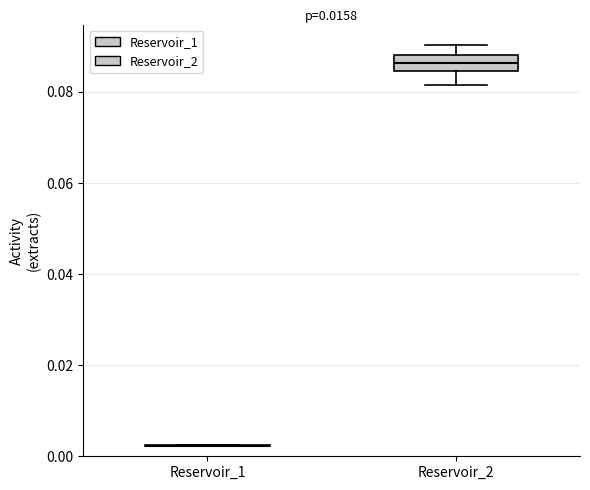

Reading left to right, transcribe this box plot: for each box, give where its median line is, the range the box spans, and where its two whiskers end, as read against the y-axis. The values are not printed on the chart, so give them approximately, as read against the axis.

Reservoir_1: box collapsed to a line at 0.002, whiskers 0.002 to 0.002
Reservoir_2: median 0.086, box 0.084 to 0.088, whiskers 0.082 to 0.090